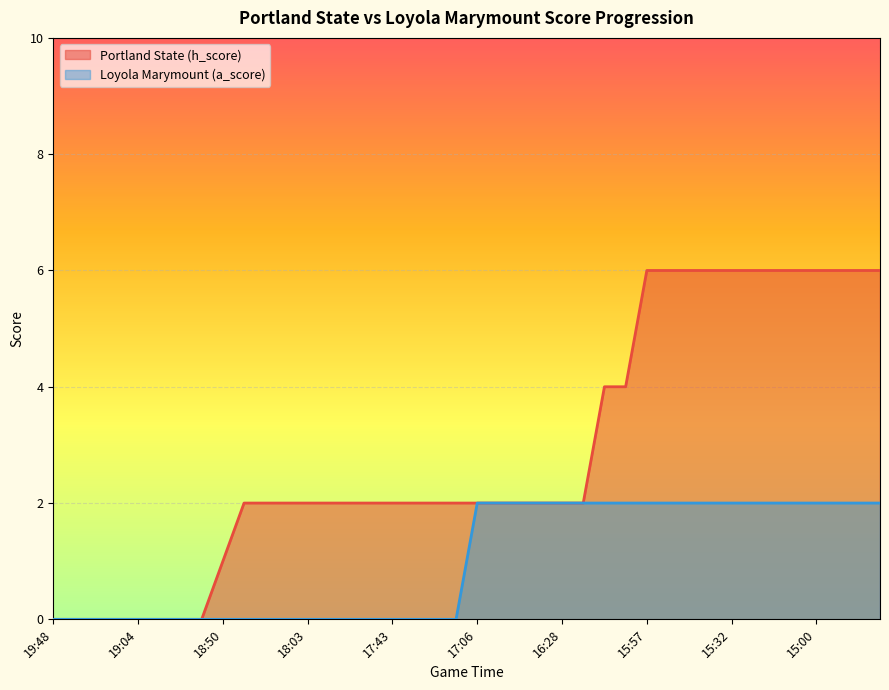

True or false: Loyola Marymount (a_score) has a value of 3 at 16:37.

False